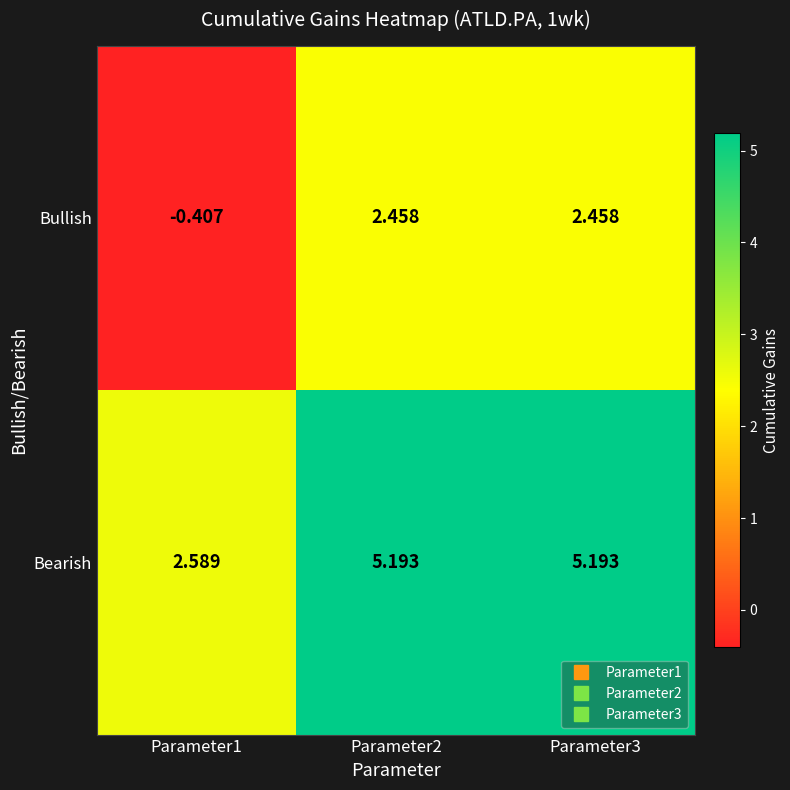

Which series has the widest spread of values?

Bullish